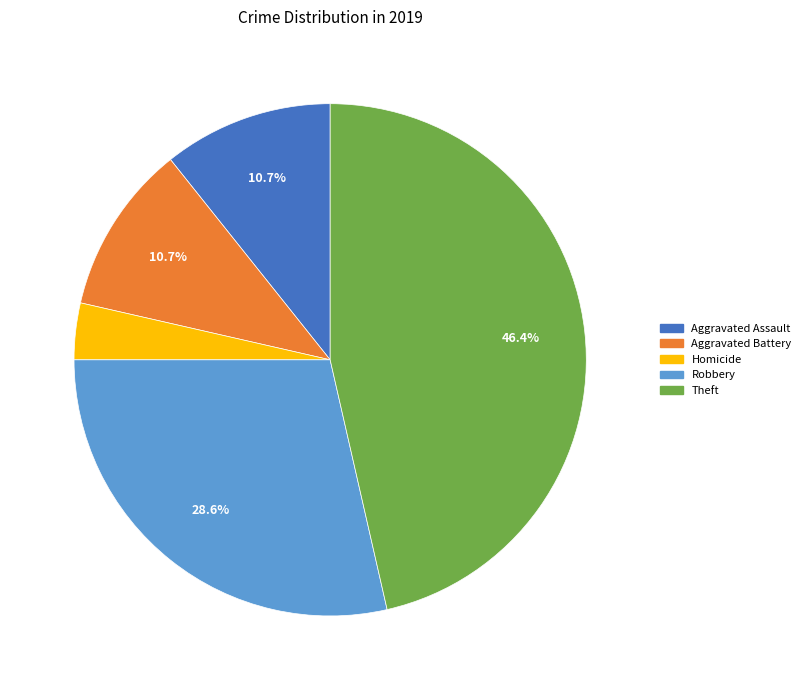

Does any single category account for the majority?

No